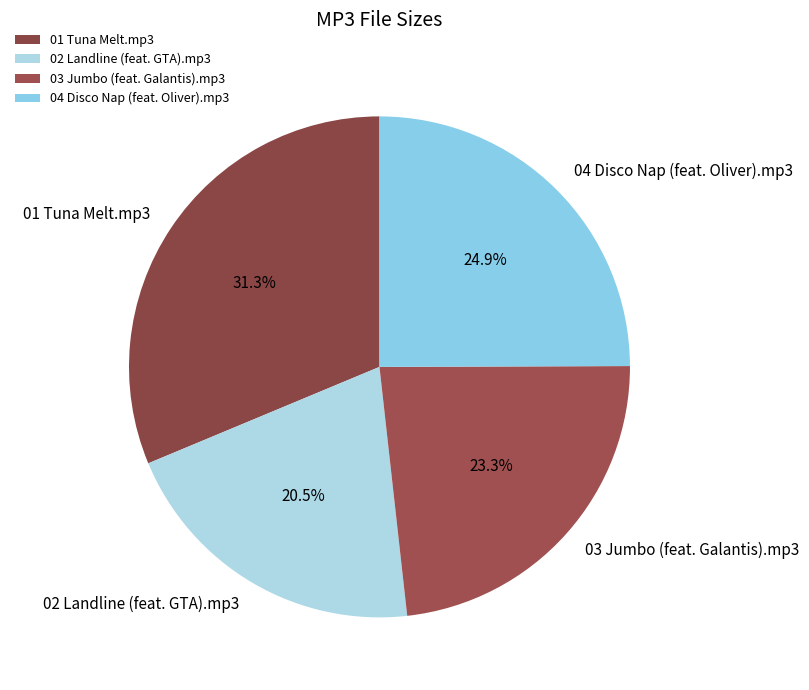

To the nearest percent, what percentage of the pie is 01 Tuna Melt.mp3?

31%